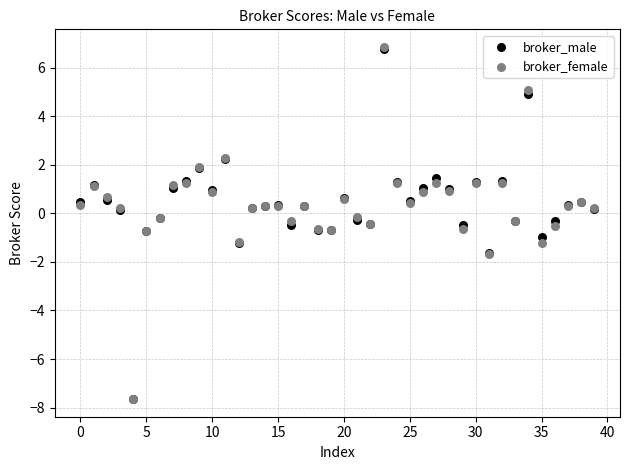

What are all the series names shown in the legend?

broker_male, broker_female